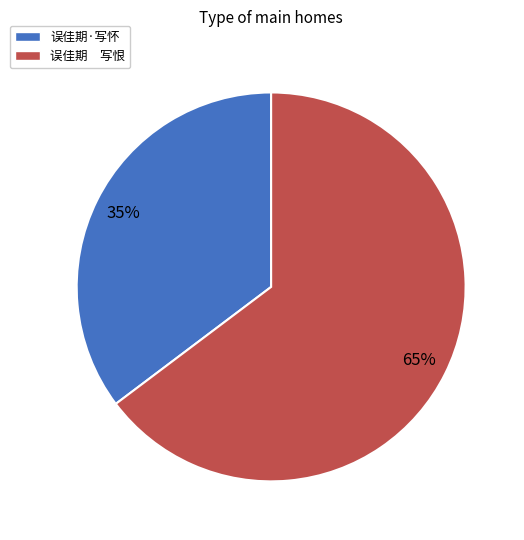

True or false: 误佳期·写怀 accounts for 35% of the total.

True